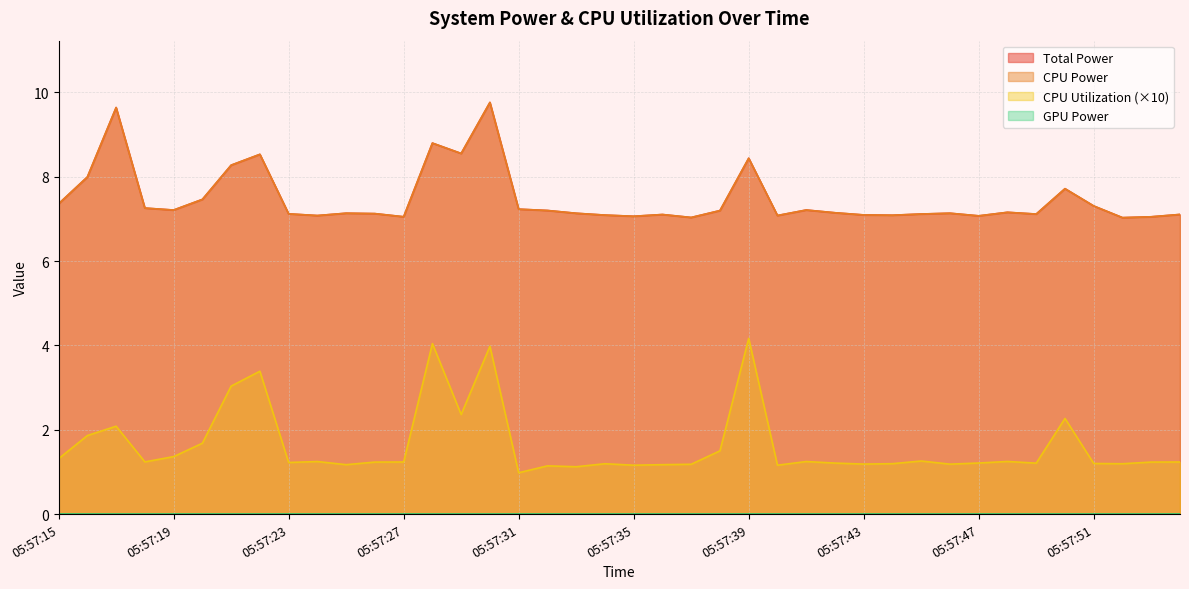

At how many categories does at least one series exceed 8?

7